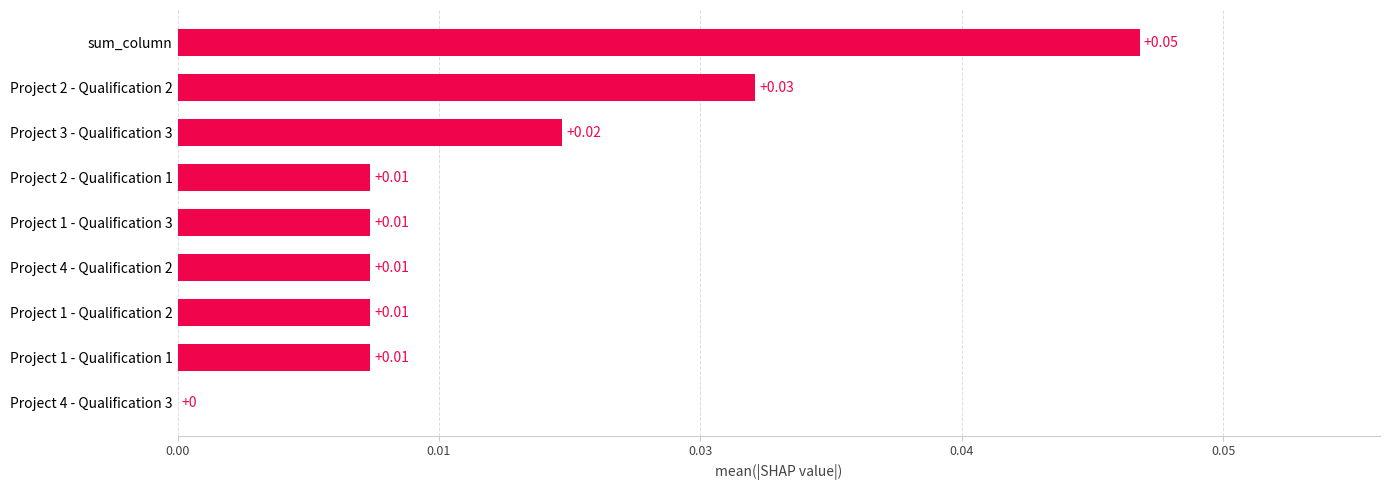

Are the bars horizontal?

Yes